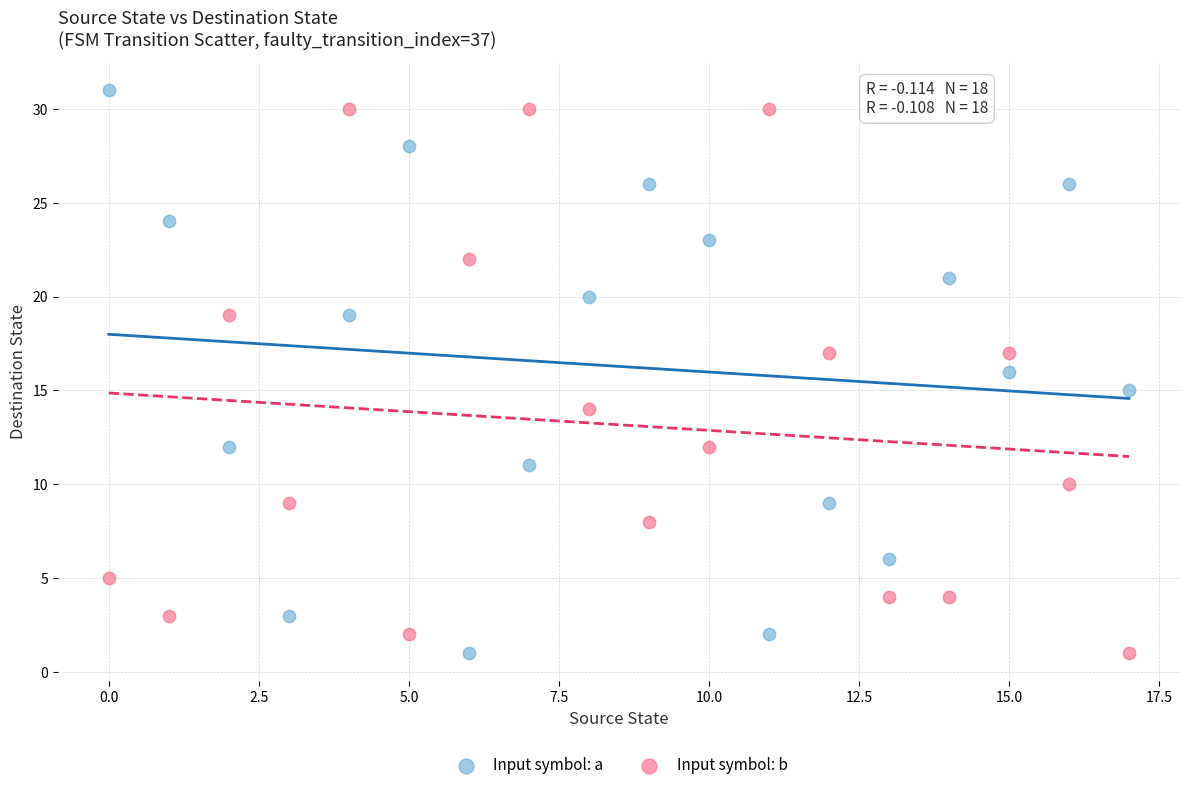

Across all data points, what is the range of Y values (max minus min)?

30